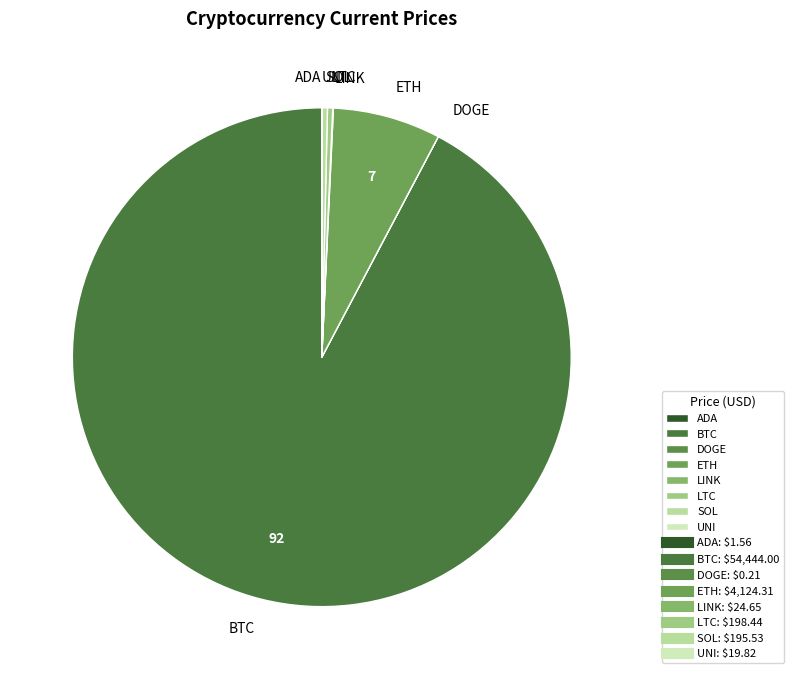

The SOL slice represents 9% of the pie. True or false?

False